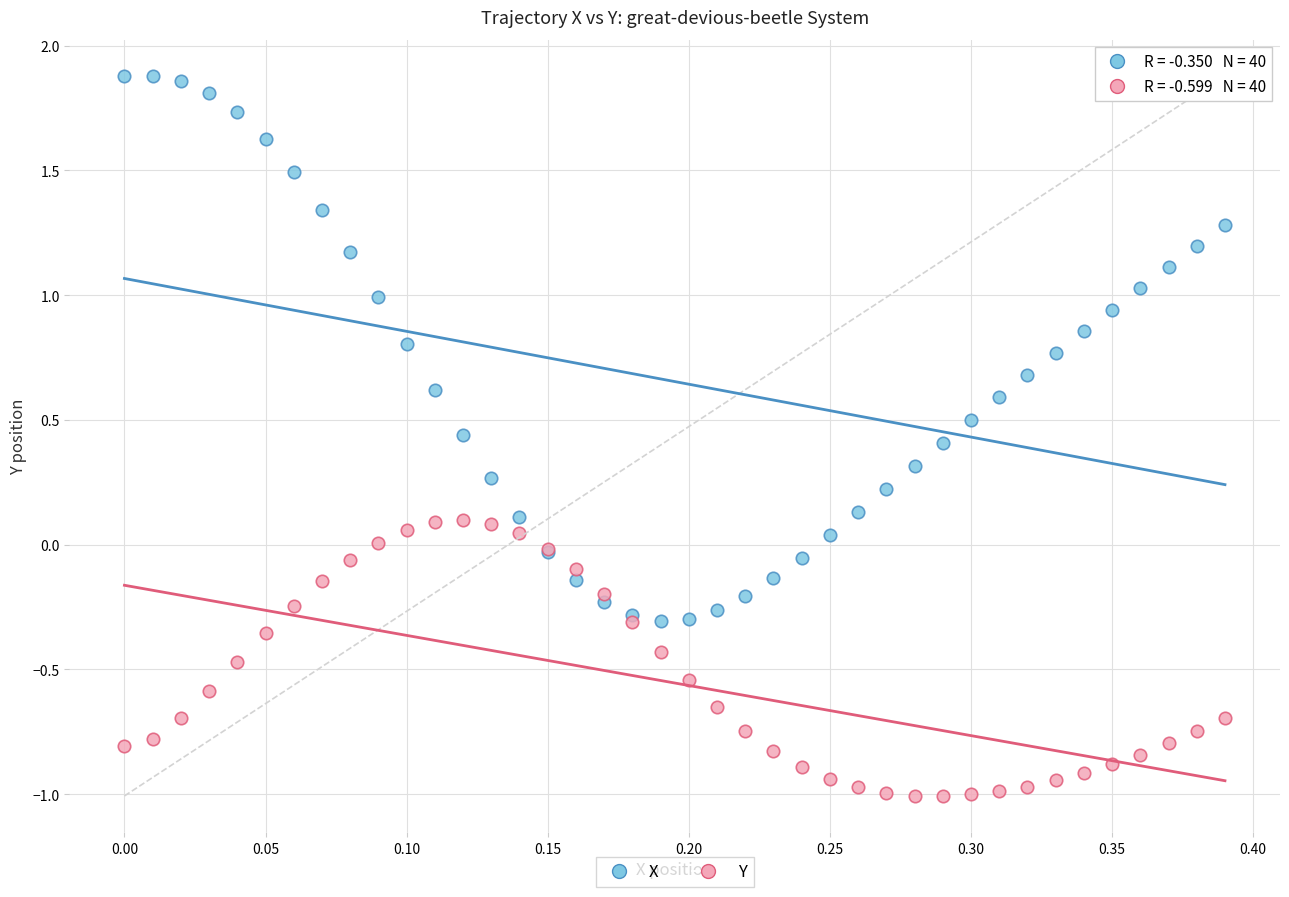

Which series contains the lowest Y value?

Y